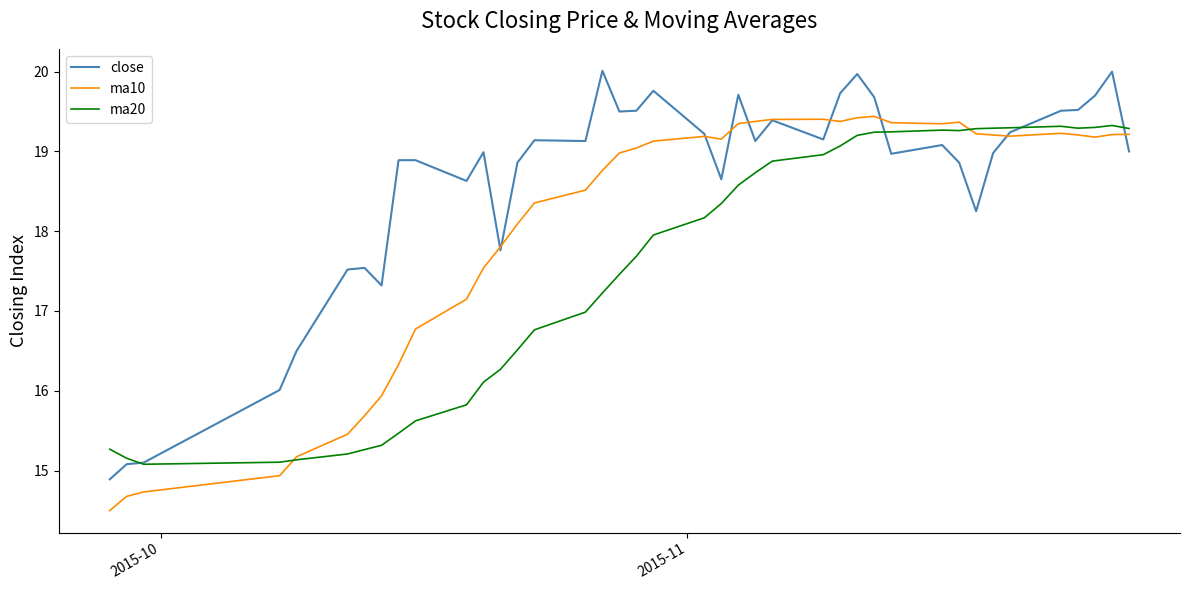

Rank the series by their average value, from lowest to highest.

ma20, ma10, close